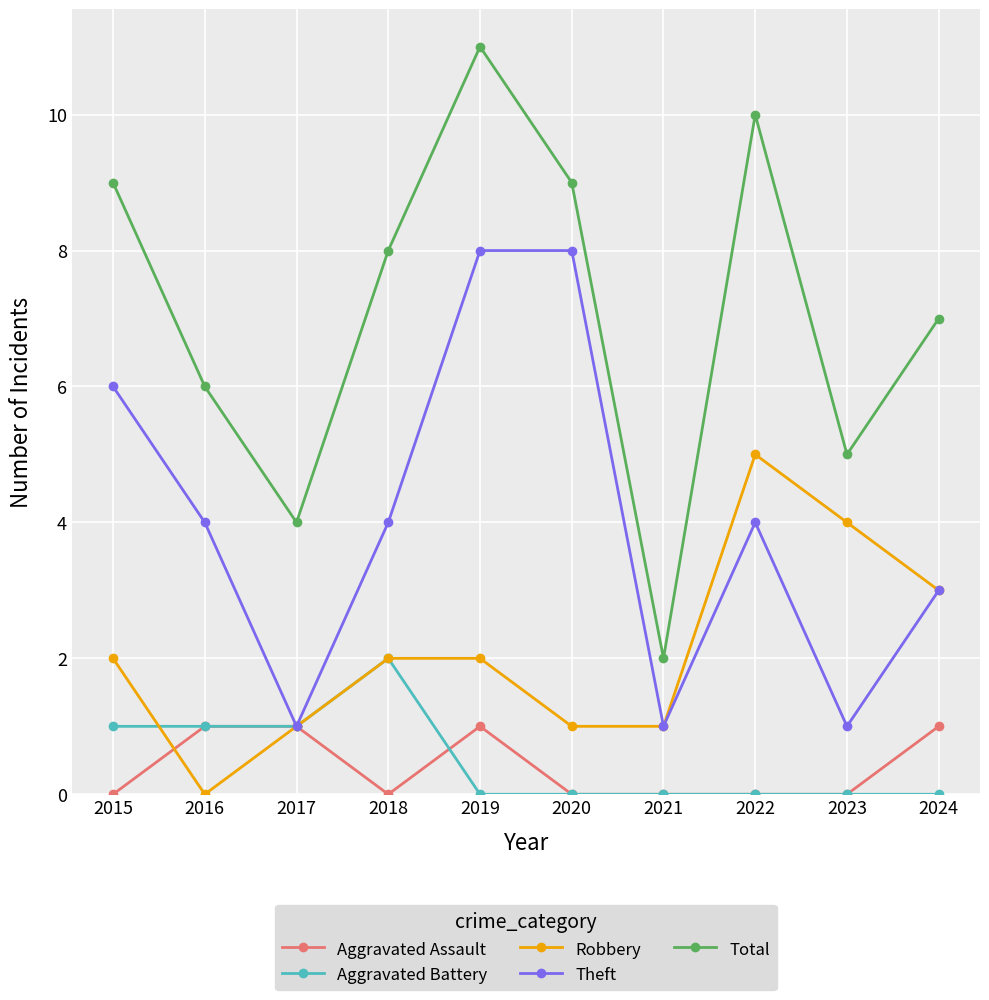

Where does the Total series first go above 8?

2015